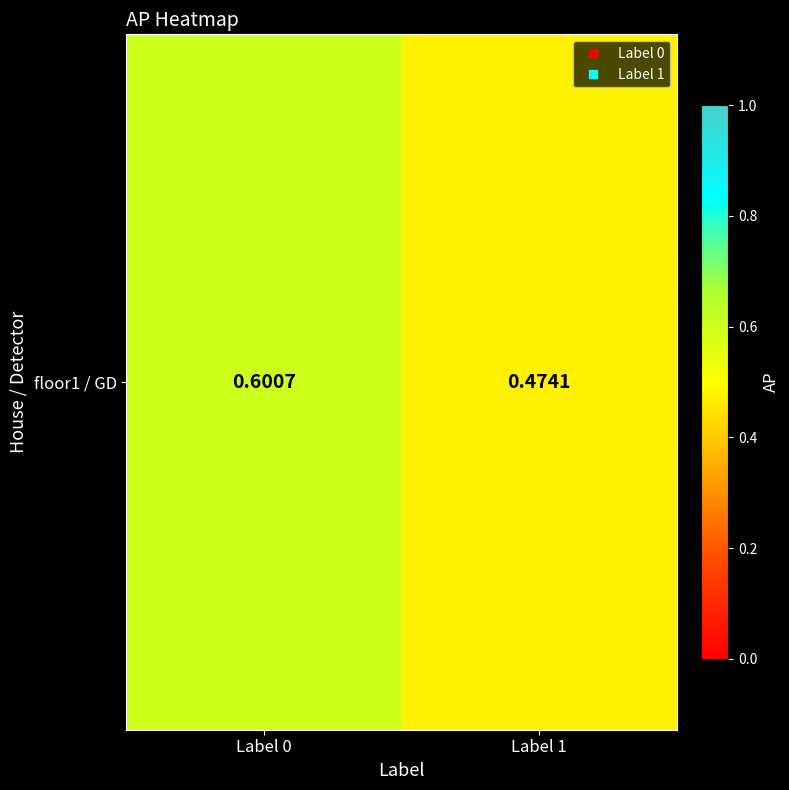

What is the sum of the values at Label 0 and Label 1?

1.1